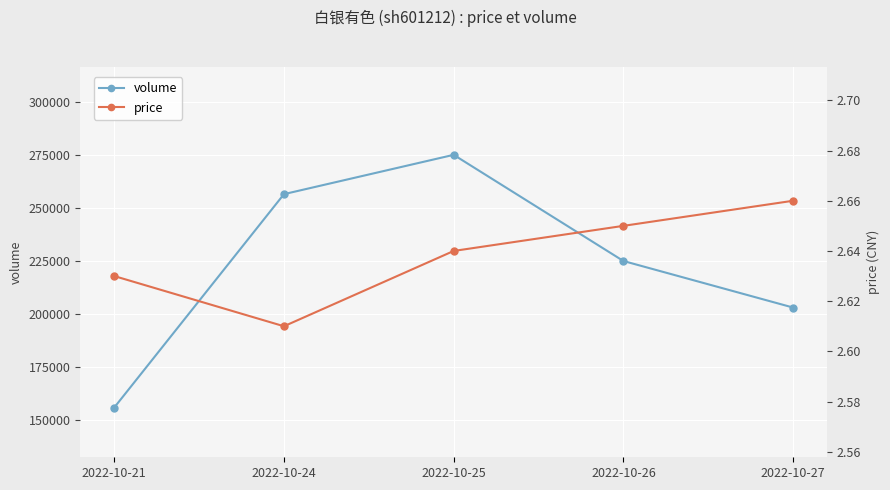

Reading right to left, list all the values displayed in this chart.

volume: 203193.0	225129.0	275143.0	256625.0	156085.0
price: 2.7	2.6	2.6	2.6	2.6